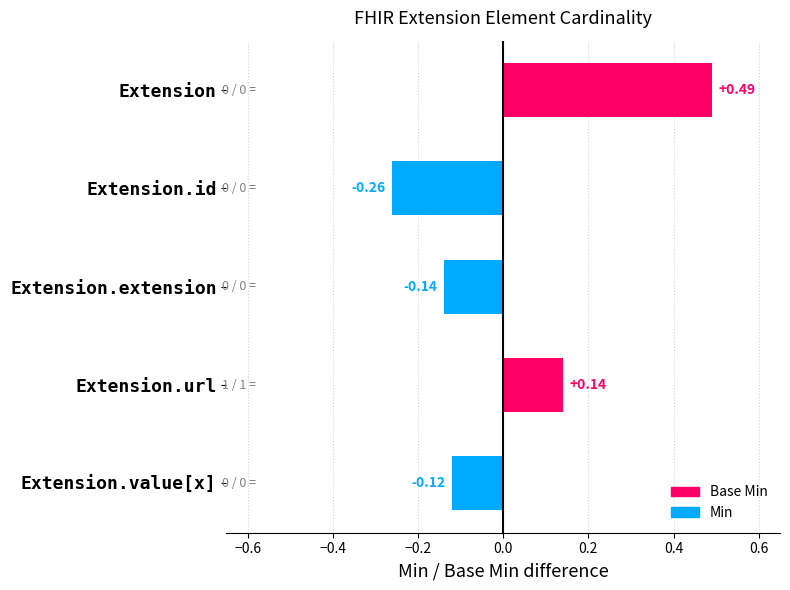

Rank the categories by value from highest to lowest.

Extension, Extension.url, Extension.value[x], Extension.extension, Extension.id